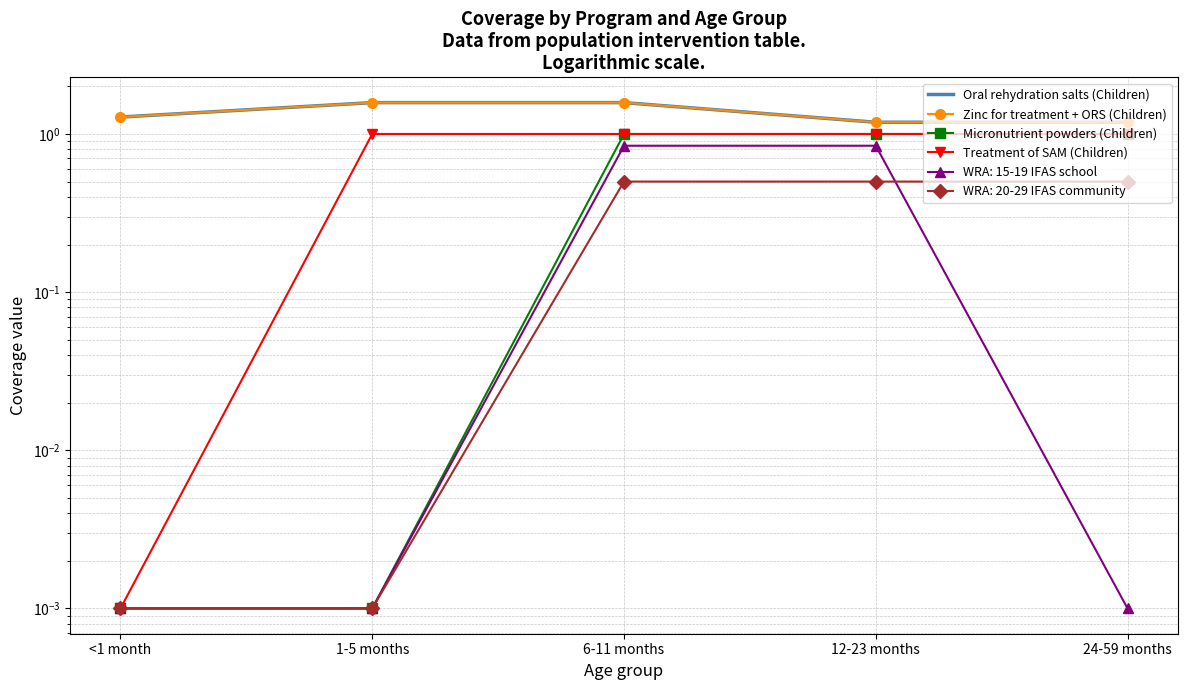

What is the label of the 5th point from the left?

24-59 months